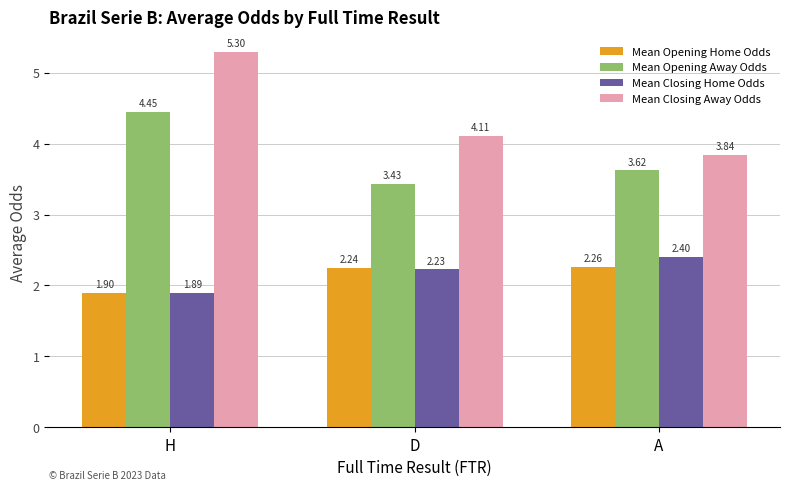

Rank the series by their maximum value, from lowest to highest.

Mean Opening Home Odds, Mean Closing Home Odds, Mean Opening Away Odds, Mean Closing Away Odds